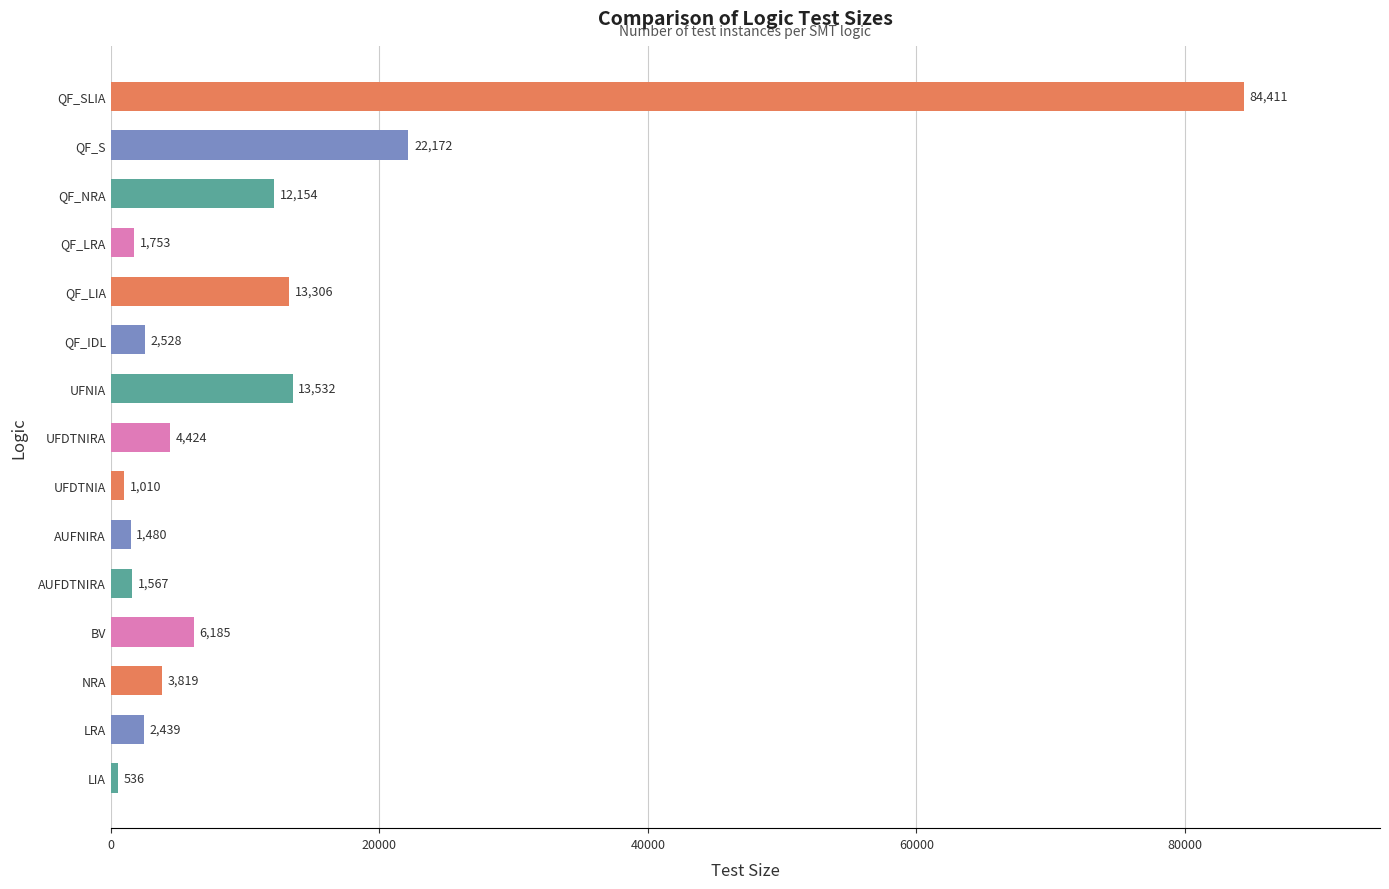

Is it true that the value at BV is 6185?

True